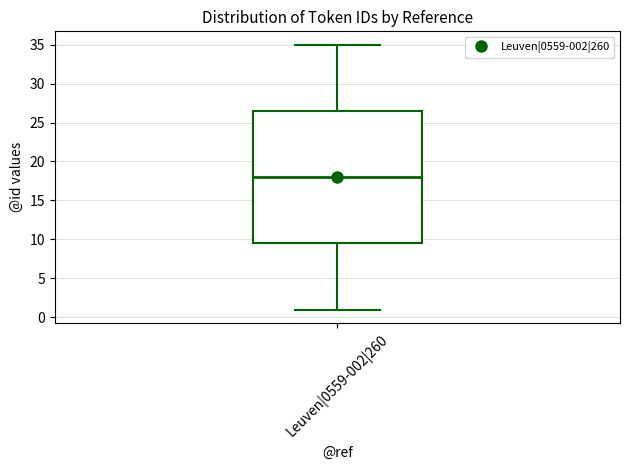

Transcribe this box plot: give where the median line is, the range the box spans, and where the two whiskers end, as read against the y-axis. The values are not printed on the chart, so give them approximately, as read against the axis.

median 18.0, box 9.5 to 26.5, whiskers 1.0 to 35.0